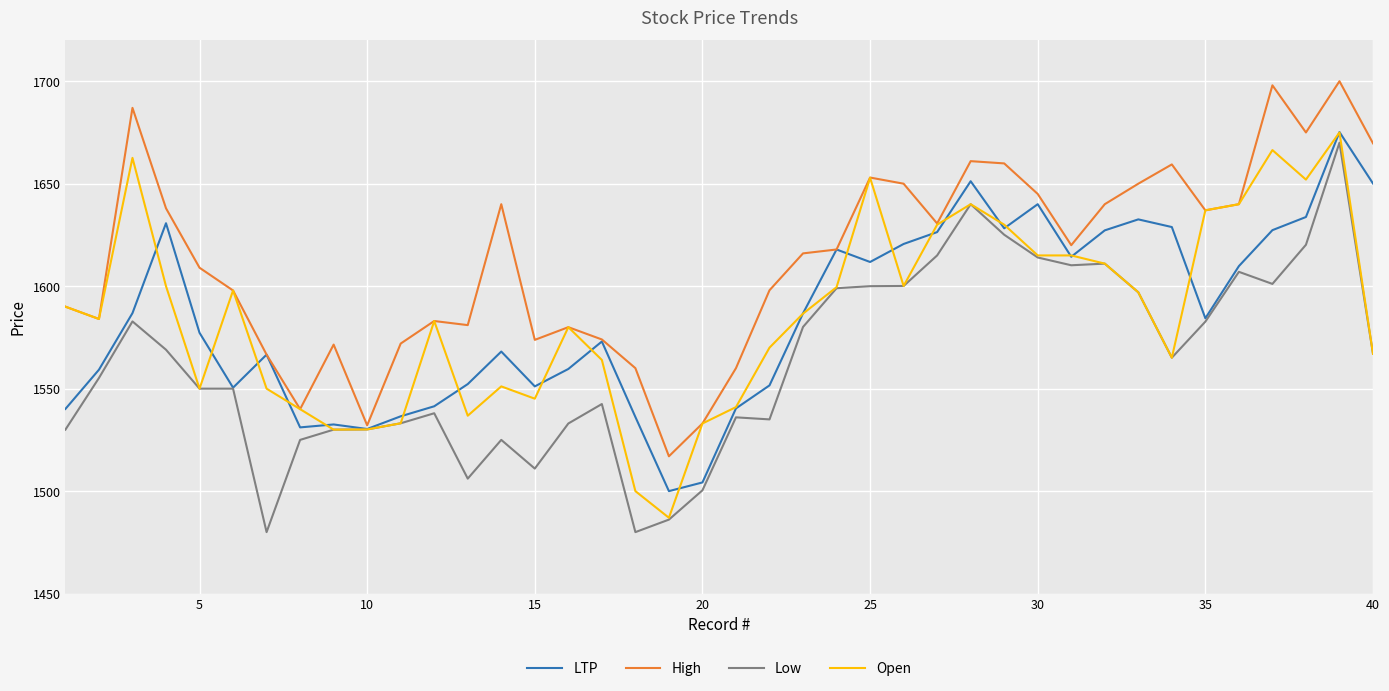

What is the lowest value of the Low series?

1480.0